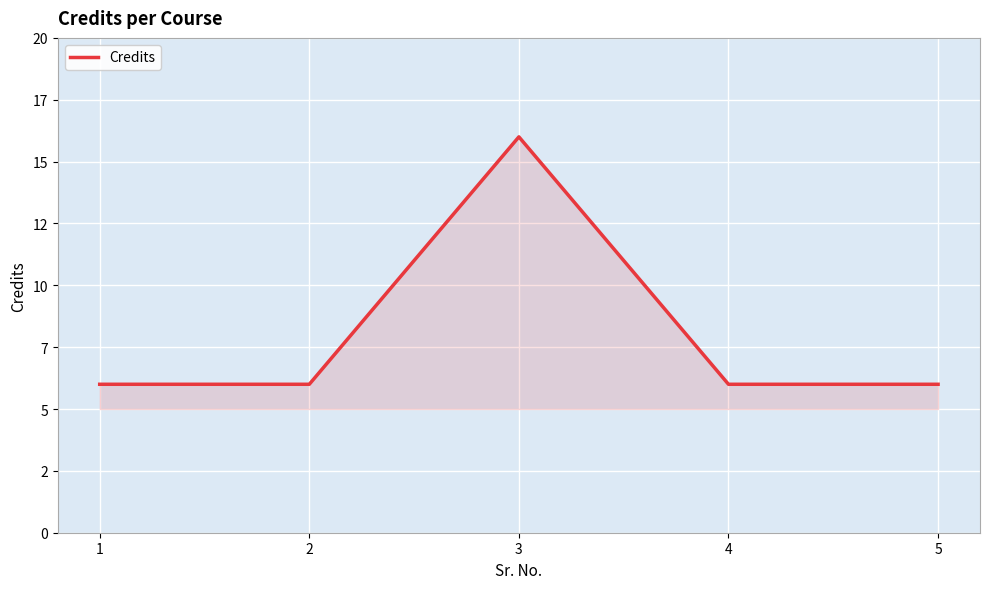

What is the approximate value at 2, to the nearest 5?

5